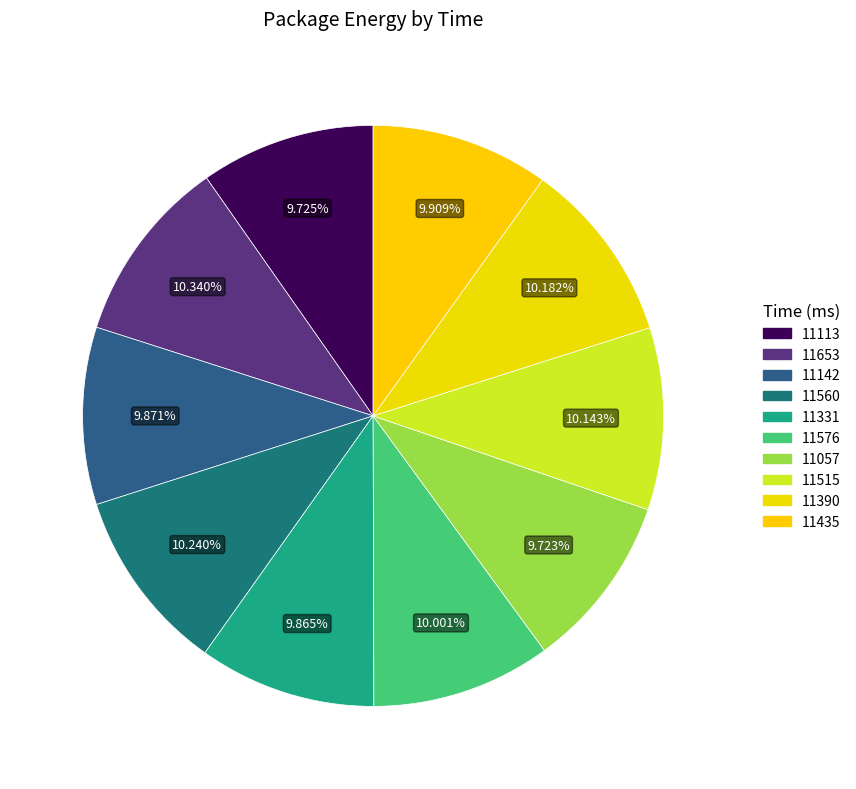

What percentage is the 11653 slice, to the nearest percent?

10%